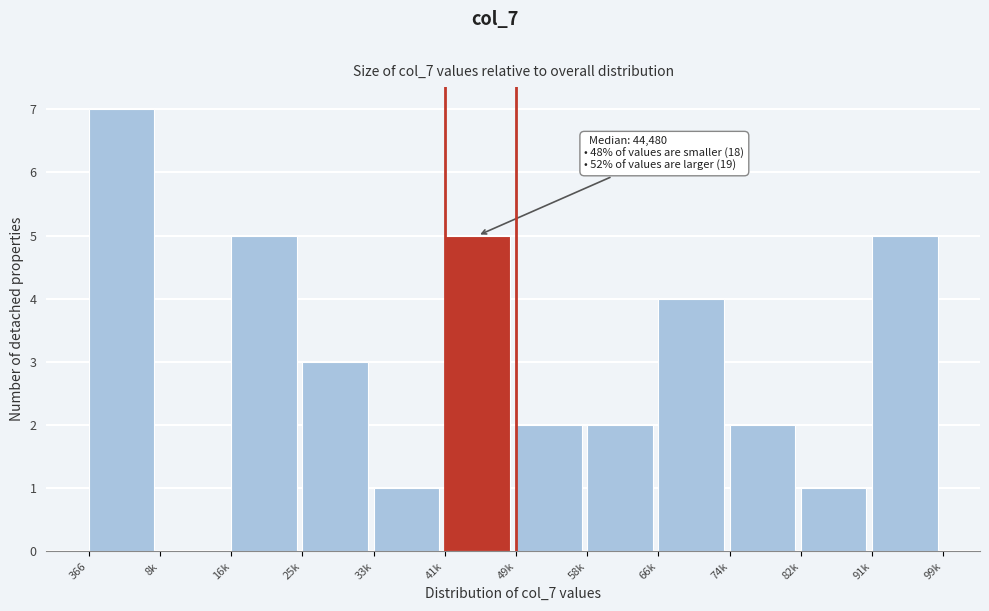

Reading left to right, extract all data points from this chart.

366=7	8k=0	16k=5	25k=3	33k=1	41k=5	49k=2	58k=2	66k=4	74k=2	82k=1	91k=5